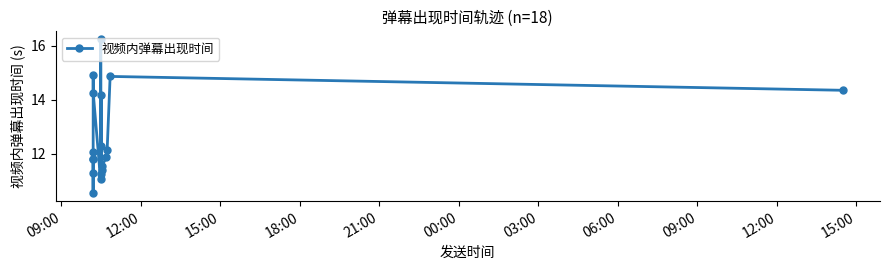

How many lines are shown in the chart?

1